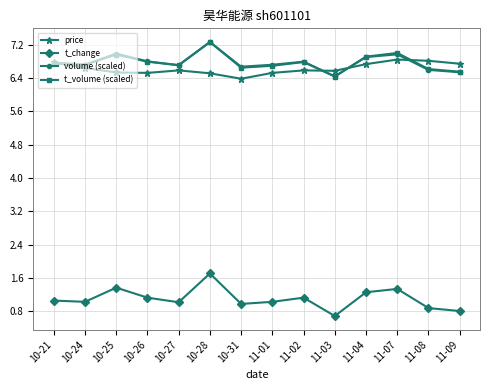

What is the label of the 6th point from the left?

10-28